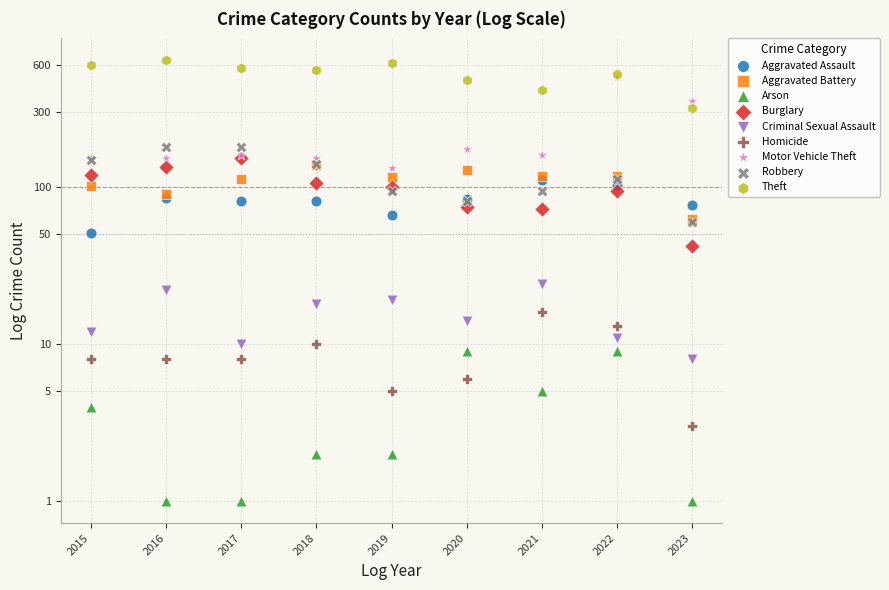

Which series reaches the maximum Y coordinate?

Theft